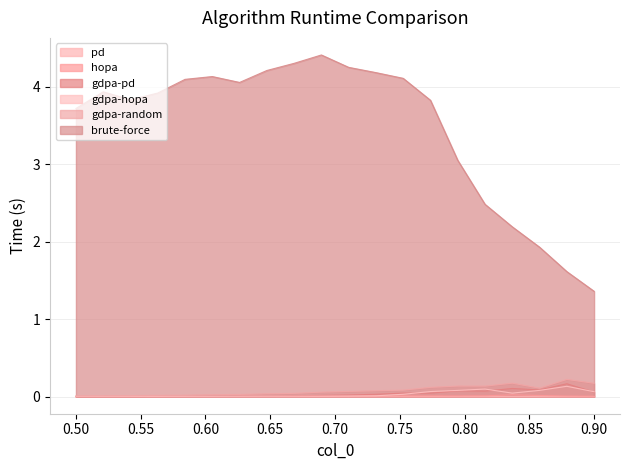

Rank the series at 0.7947368421052632 from highest to lowest value.

brute-force, gdpa-random, gdpa-hopa, gdpa-pd, hopa, pd